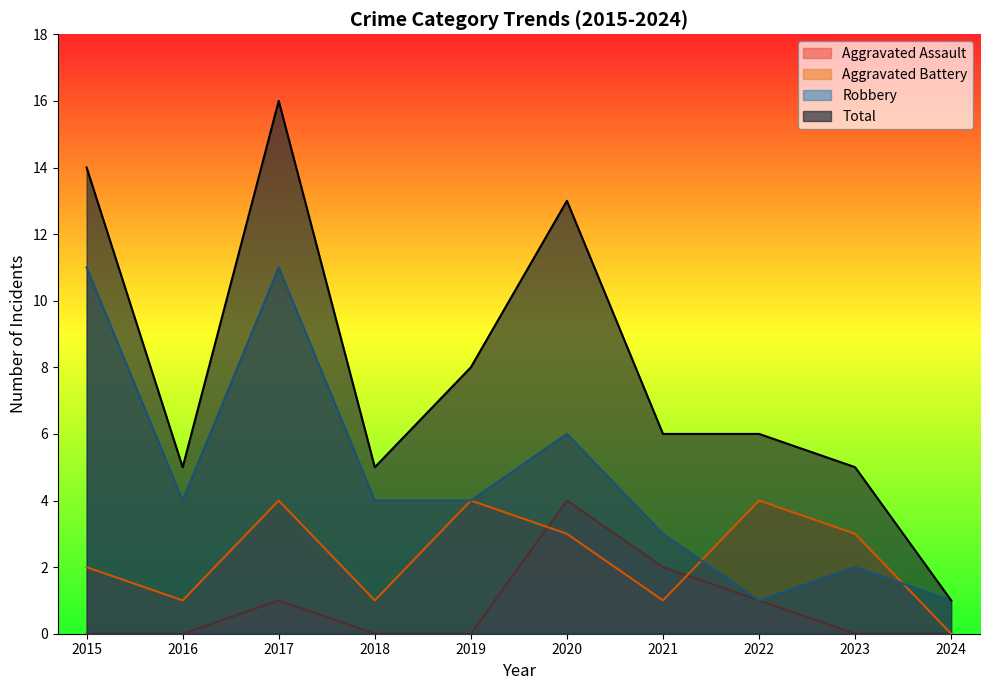

How many interior local valleys does the Aggravated Battery series have?

3